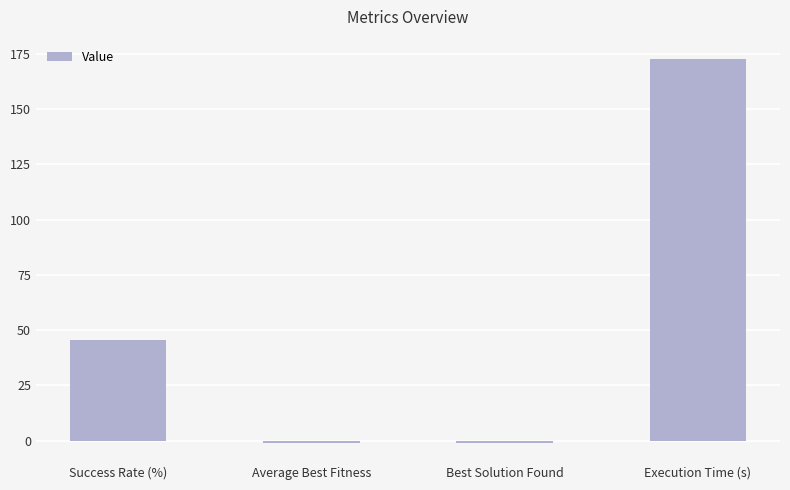

What is the label of the 4th bar from the right?

Success Rate (%)